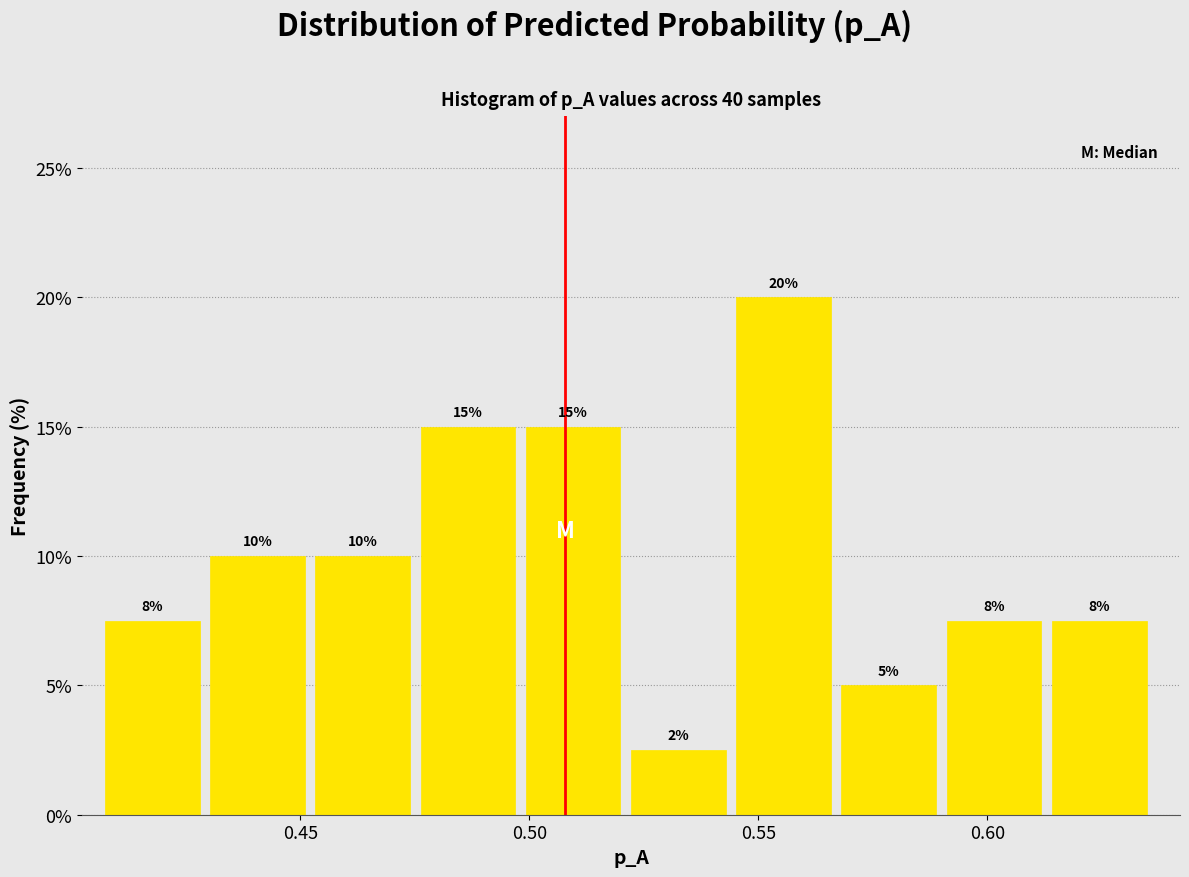

Over which range of the x-axis is the bar tallest?

0.545 to 0.570